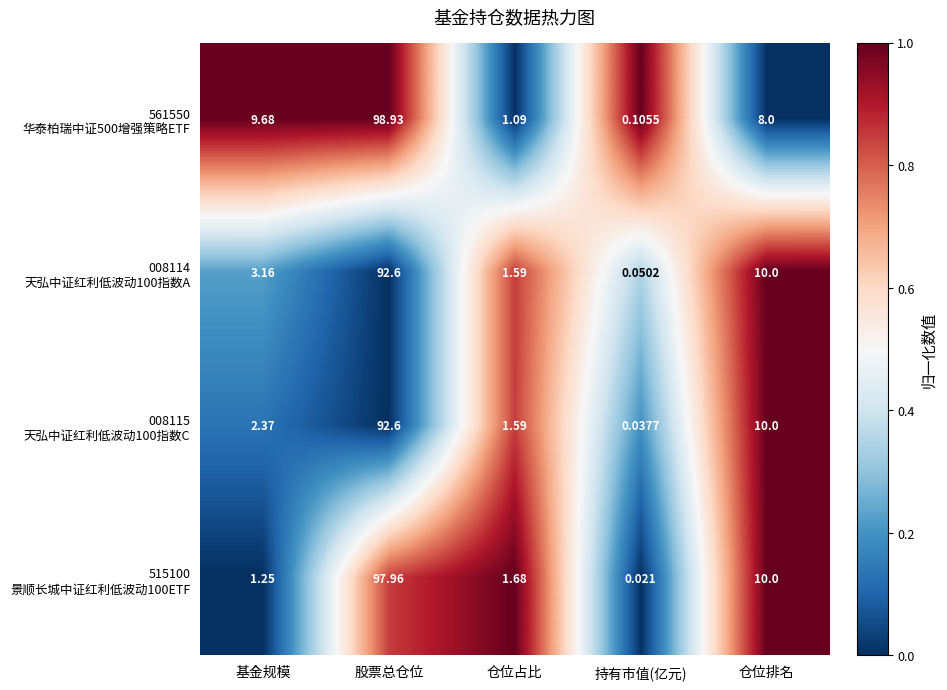

Which label corresponds to the smallest value in the chart?

持有市值(亿元)